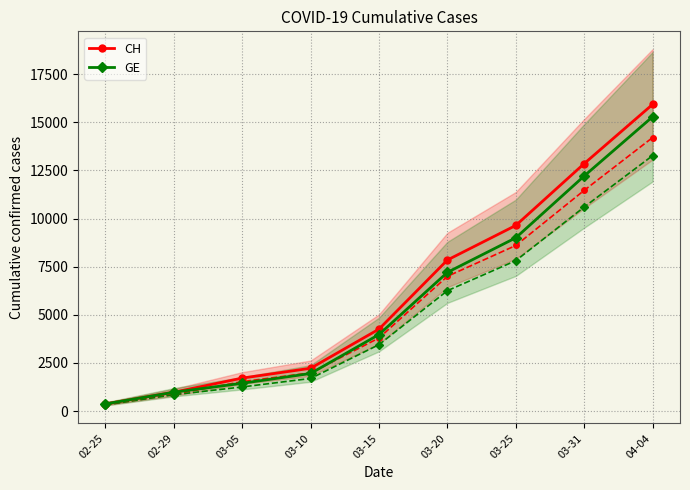

Rank the series at 03-15 from lowest to highest value.

GE, CH